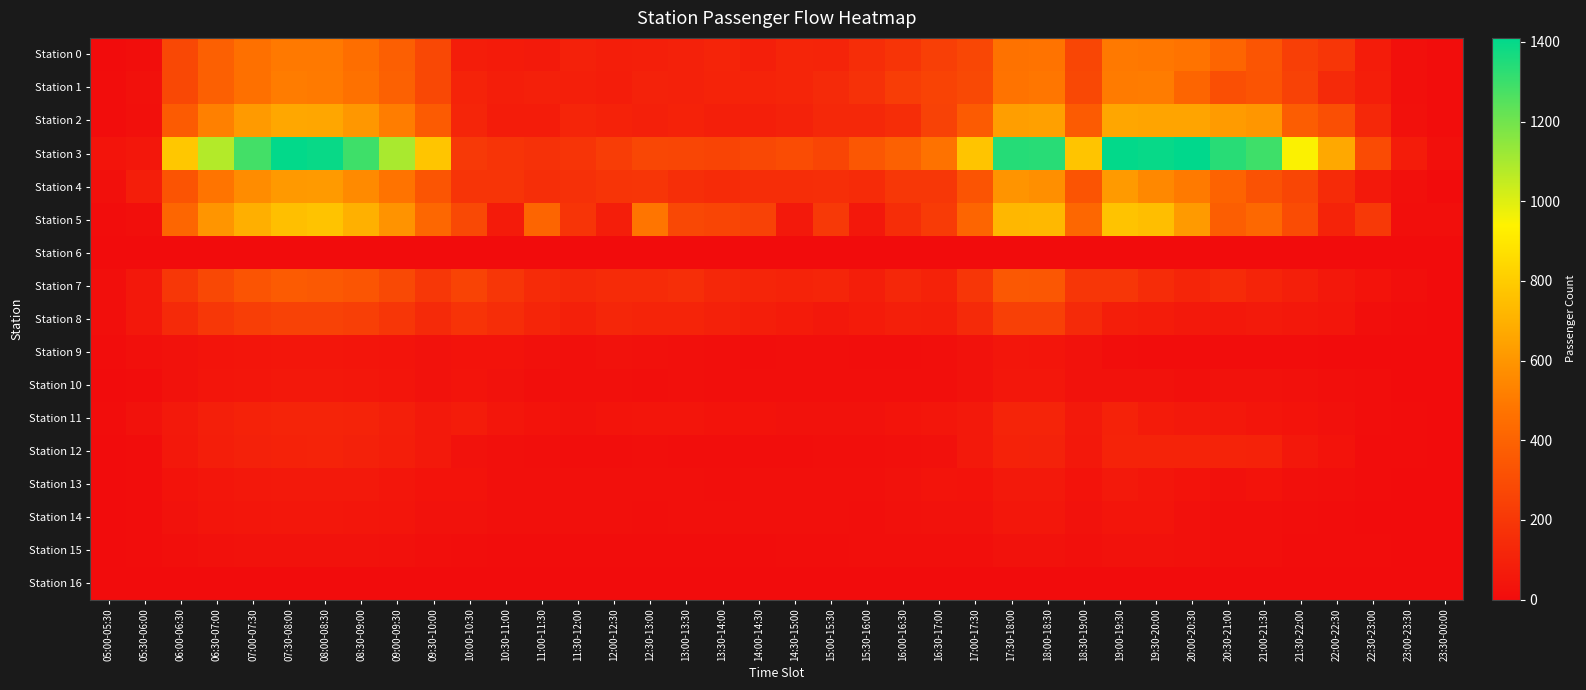

Reading left to right, transcribe all the data shown in this chart.

Station 0: 05:00-05:30=1	05:30-06:00=11	06:00-06:30=274	06:30-07:00=387	07:00-07:30=460	07:30-08:00=493	08:00-08:30=493	08:30-09:00=453	09:00-09:30=383	09:30-10:00=275	10:00-10:30=79	10:30-11:00=69	11:00-11:30=66	11:30-12:00=95	12:00-12:30=84	12:30-13:00=86	13:00-13:30=96	13:30-14:00=112	14:00-14:30=86	14:30-15:00=118	15:00-15:30=108	15:30-16:00=149	16:00-16:30=186	16:30-17:00=234	17:00-17:30=272	17:30-18:00=470	18:00-18:30=473	18:30-19:00=269	19:00-19:30=493	19:30-20:00=490	20:00-20:30=472	20:30-21:00=409	21:00-21:30=334	21:30-22:00=235	22:00-22:30=191	22:30-23:00=77	23:00-23:30=17	23:30-00:00=4
Station 1: 05:00-05:30=6	05:30-06:00=24	06:00-06:30=278	06:30-07:00=388	07:00-07:30=460	07:30-08:00=505	08:00-08:30=501	08:30-09:00=468	09:00-09:30=393	09:30-10:00=275	10:00-10:30=106	10:30-11:00=83	11:00-11:30=92	11:30-12:00=88	12:00-12:30=78	12:30-13:00=100	13:00-13:30=99	13:30-14:00=106	14:00-14:30=106	14:30-15:00=116	15:00-15:30=136	15:30-16:00=170	16:00-16:30=225	16:30-17:00=253	17:00-17:30=279	17:30-18:00=476	18:00-18:30=482	18:30-19:00=278	19:00-19:30=502	19:30-20:00=507	20:00-20:30=408	20:30-21:00=307	21:00-21:30=328	21:30-22:00=246	22:00-22:30=136	22:30-23:00=80	23:00-23:30=17	23:30-00:00=3
Station 2: 05:00-05:30=6	05:30-06:00=17	06:00-06:30=366	06:30-07:00=522	07:00-07:30=618	07:30-08:00=666	08:00-08:30=663	08:30-09:00=605	09:00-09:30=512	09:30-10:00=362	10:00-10:30=115	10:30-11:00=76	11:00-11:30=72	11:30-12:00=113	12:00-12:30=104	12:30-13:00=92	13:00-13:30=103	13:30-14:00=89	14:00-14:30=86	14:30-15:00=100	15:00-15:30=129	15:30-16:00=132	16:00-16:30=150	16:30-17:00=246	17:00-17:30=365	17:30-18:00=633	18:00-18:30=638	18:30-19:00=364	19:00-19:30=663	19:30-20:00=655	20:00-20:30=653	20:30-21:00=620	21:00-21:30=602	21:30-22:00=373	22:00-22:30=306	22:30-23:00=129	23:00-23:30=24	23:30-00:00=7
Station 3: 05:00-05:30=36	05:30-06:00=52	06:00-06:30=780	06:30-07:00=1078	07:00-07:30=1286	07:30-08:00=1403	08:00-08:30=1392	08:30-09:00=1294	09:00-09:30=1097	09:30-10:00=776	10:00-10:30=209	10:30-11:00=184	11:00-11:30=170	11:30-12:00=186	12:00-12:30=226	12:30-13:00=270	13:00-13:30=269	13:30-14:00=258	14:00-14:30=273	14:30-15:00=294	15:00-15:30=262	15:30-16:00=342	16:00-16:30=392	16:30-17:00=469	17:00-17:30=771	17:30-18:00=1339	18:00-18:30=1335	18:30-19:00=769	19:00-19:30=1402	19:30-20:00=1395	20:00-20:30=1410	20:30-21:00=1334	21:00-21:30=1292	21:30-22:00=945	22:00-22:30=667	22:30-23:00=287	23:00-23:30=72	23:30-00:00=20
Station 4: 05:00-05:30=20	05:30-06:00=82	06:00-06:30=332	06:30-07:00=479	07:00-07:30=567	07:30-08:00=613	08:00-08:30=616	08:30-09:00=559	09:00-09:30=476	09:30-10:00=335	10:00-10:30=185	10:30-11:00=187	11:00-11:30=158	11:30-12:00=163	12:00-12:30=182	12:30-13:00=188	13:00-13:30=157	13:30-14:00=144	14:00-14:30=149	14:30-15:00=152	15:00-15:30=155	15:30-16:00=142	16:00-16:30=199	16:30-17:00=201	17:00-17:30=331	17:30-18:00=593	18:00-18:30=576	18:30-19:00=331	19:00-19:30=617	19:30-20:00=553	20:00-20:30=499	20:30-21:00=402	21:00-21:30=321	21:30-22:00=266	22:00-22:30=143	22:30-23:00=62	23:00-23:30=20	23:30-00:00=1
Station 5: 05:00-05:30=7	05:30-06:00=13	06:00-06:30=414	06:30-07:00=598	07:00-07:30=693	07:30-08:00=754	08:00-08:30=767	08:30-09:00=699	09:00-09:30=590	09:30-10:00=420	10:00-10:30=283	10:30-11:00=71	11:00-11:30=411	11:30-12:00=184	12:00-12:30=83	12:30-13:00=480	13:00-13:30=276	13:30-14:00=262	14:00-14:30=246	14:30-15:00=63	15:00-15:30=209	15:30-16:00=56	16:00-16:30=153	16:30-17:00=217	17:00-17:30=413	17:30-18:00=724	18:00-18:30=726	18:30-19:00=421	19:00-19:30=767	19:30-20:00=750	20:00-20:30=618	20:30-21:00=375	21:00-21:30=424	21:30-22:00=292	22:00-22:30=106	22:30-23:00=207	23:00-23:30=13	23:30-00:00=13
Station 6: 05:00-05:30=0	05:30-06:00=0	06:00-06:30=0	06:30-07:00=0	07:00-07:30=0	07:30-08:00=0	08:00-08:30=0	08:30-09:00=0	09:00-09:30=0	09:30-10:00=0	10:00-10:30=0	10:30-11:00=0	11:00-11:30=0	11:30-12:00=0	12:00-12:30=0	12:30-13:00=0	13:00-13:30=0	13:30-14:00=0	14:00-14:30=0	14:30-15:00=0	15:00-15:30=0	15:30-16:00=0	16:00-16:30=0	16:30-17:00=0	17:00-17:30=0	17:30-18:00=0	18:00-18:30=0	18:30-19:00=0	19:00-19:30=0	19:30-20:00=0	20:00-20:30=0	20:30-21:00=0	21:00-21:30=0	21:30-22:00=0	22:00-22:30=0	22:30-23:00=0	23:00-23:30=0	23:30-00:00=0
Station 7: 05:00-05:30=14	05:30-06:00=57	06:00-06:30=200	06:30-07:00=277	07:00-07:30=332	07:30-08:00=363	08:00-08:30=355	08:30-09:00=338	09:00-09:30=280	09:30-10:00=196	10:00-10:30=253	10:30-11:00=194	11:00-11:30=142	11:30-12:00=132	12:00-12:30=145	12:30-13:00=144	13:00-13:30=155	13:30-14:00=124	14:00-14:30=116	14:30-15:00=107	15:00-15:30=113	15:30-16:00=84	16:00-16:30=123	16:30-17:00=103	17:00-17:30=195	17:30-18:00=349	18:00-18:30=344	18:30-19:00=195	19:00-19:30=195	19:30-20:00=147	20:00-20:30=117	20:30-21:00=141	21:00-21:30=110	21:30-22:00=86	22:00-22:30=54	22:30-23:00=31	23:00-23:30=15	23:30-00:00=2
Station 8: 05:00-05:30=12	05:30-06:00=57	06:00-06:30=139	06:30-07:00=197	07:00-07:30=231	07:30-08:00=248	08:00-08:30=250	08:30-09:00=233	09:00-09:30=192	09:30-10:00=136	10:00-10:30=178	10:30-11:00=150	11:00-11:30=116	11:30-12:00=93	12:00-12:30=121	12:30-13:00=108	13:00-13:30=110	13:30-14:00=95	14:00-14:30=80	14:30-15:00=67	15:00-15:30=57	15:30-16:00=68	16:00-16:30=86	16:30-17:00=82	17:00-17:30=137	17:30-18:00=242	18:00-18:30=241	18:30-19:00=139	19:00-19:30=85	19:30-20:00=77	20:00-20:30=63	20:30-21:00=55	21:00-21:30=66	21:30-22:00=55	22:00-22:30=47	22:30-23:00=13	23:00-23:30=4	23:30-00:00=0
Station 9: 05:00-05:30=6	05:30-06:00=21	06:00-06:30=25	06:30-07:00=36	07:00-07:30=42	07:30-08:00=46	08:00-08:30=46	08:30-09:00=43	09:00-09:30=36	09:30-10:00=25	10:00-10:30=32	10:30-11:00=32	11:00-11:30=23	11:30-12:00=21	12:00-12:30=25	12:30-13:00=23	13:00-13:30=19	13:30-14:00=12	14:00-14:30=11	14:30-15:00=13	15:00-15:30=14	15:30-16:00=9	16:00-16:30=9	16:30-17:00=12	17:00-17:30=25	17:30-18:00=45	18:00-18:30=44	18:30-19:00=25	19:00-19:30=9	19:30-20:00=6	20:00-20:30=7	20:30-21:00=4	21:00-21:30=4	21:30-22:00=4	22:00-22:30=1	22:30-23:00=1	23:00-23:30=0	23:30-00:00=1
Station 10: 05:00-05:30=2	05:30-06:00=5	06:00-06:30=29	06:30-07:00=42	07:00-07:30=49	07:30-08:00=54	08:00-08:30=53	08:30-09:00=50	09:00-09:30=41	09:30-10:00=29	10:00-10:30=37	10:30-11:00=27	11:00-11:30=14	11:30-12:00=18	12:00-12:30=21	12:30-13:00=16	13:00-13:30=19	13:30-14:00=15	14:00-14:30=12	14:30-15:00=16	15:00-15:30=15	15:30-16:00=12	16:00-16:30=16	16:30-17:00=15	17:00-17:30=29	17:30-18:00=51	18:00-18:30=51	18:30-19:00=29	19:00-19:30=30	19:30-20:00=25	20:00-20:30=22	20:30-21:00=25	21:00-21:30=25	21:30-22:00=24	22:00-22:30=14	22:30-23:00=9	23:00-23:30=1	23:30-00:00=1
Station 11: 05:00-05:30=5	05:30-06:00=26	06:00-06:30=61	06:30-07:00=87	07:00-07:30=104	07:30-08:00=111	08:00-08:30=112	08:30-09:00=105	09:00-09:30=86	09:30-10:00=61	10:00-10:30=77	10:30-11:00=48	11:00-11:30=35	11:30-12:00=28	12:00-12:30=37	12:30-13:00=39	13:00-13:30=40	13:30-14:00=32	14:00-14:30=35	14:30-15:00=30	15:00-15:30=27	15:30-16:00=26	16:00-16:30=38	16:30-17:00=47	17:00-17:30=61	17:30-18:00=108	18:00-18:30=108	18:30-19:00=61	19:00-19:30=103	19:30-20:00=70	20:00-20:30=60	20:30-21:00=54	21:00-21:30=41	21:30-22:00=33	22:00-22:30=23	22:30-23:00=9	23:00-23:30=3	23:30-00:00=1
Station 12: 05:00-05:30=2	05:30-06:00=5	06:00-06:30=57	06:30-07:00=80	07:00-07:30=98	07:30-08:00=104	08:00-08:30=105	08:30-09:00=99	09:00-09:30=80	09:30-10:00=59	10:00-10:30=29	10:30-11:00=21	11:00-11:30=14	11:30-12:00=9	12:00-12:30=11	12:30-13:00=12	13:00-13:30=10	13:30-14:00=10	14:00-14:30=11	14:30-15:00=10	15:00-15:30=12	15:30-16:00=15	16:00-16:30=22	16:30-17:00=24	17:00-17:30=58	17:30-18:00=102	18:00-18:30=101	18:30-19:00=57	19:00-19:30=106	19:30-20:00=106	20:00-20:30=105	20:30-21:00=105	21:00-21:30=104	21:30-22:00=56	22:00-22:30=32	22:30-23:00=6	23:00-23:30=3	23:30-00:00=0
Station 13: 05:00-05:30=2	05:30-06:00=6	06:00-06:30=34	06:30-07:00=48	07:00-07:30=57	07:30-08:00=60	08:00-08:30=60	08:30-09:00=58	09:00-09:30=47	09:30-10:00=34	10:00-10:30=32	10:30-11:00=19	11:00-11:30=17	11:30-12:00=17	12:00-12:30=20	12:30-13:00=17	13:00-13:30=20	13:30-14:00=16	14:00-14:30=17	14:30-15:00=18	15:00-15:30=17	15:30-16:00=22	16:00-16:30=28	16:30-17:00=37	17:00-17:30=34	17:30-18:00=59	18:00-18:30=58	18:30-19:00=33	19:00-19:30=60	19:30-20:00=45	20:00-20:30=31	20:30-21:00=24	21:00-21:30=33	21:30-22:00=20	22:00-22:30=13	22:30-23:00=5	23:00-23:30=2	23:30-00:00=1
Station 14: 05:00-05:30=1	05:30-06:00=7	06:00-06:30=28	06:30-07:00=40	07:00-07:30=48	07:30-08:00=51	08:00-08:30=51	08:30-09:00=47	09:00-09:30=39	09:30-10:00=28	10:00-10:30=26	10:30-11:00=21	11:00-11:30=19	11:30-12:00=19	12:00-12:30=18	12:30-13:00=15	13:00-13:30=20	13:30-14:00=17	14:00-14:30=17	14:30-15:00=18	15:00-15:30=17	15:30-16:00=16	16:00-16:30=24	16:30-17:00=27	17:00-17:30=28	17:30-18:00=50	18:00-18:30=50	18:30-19:00=28	19:00-19:30=41	19:30-20:00=40	20:00-20:30=24	20:30-21:00=15	21:00-21:30=14	21:30-22:00=10	22:00-22:30=8	22:30-23:00=2	23:00-23:30=1	23:30-00:00=1
Station 15: 05:00-05:30=1	05:30-06:00=3	06:00-06:30=16	06:30-07:00=23	07:00-07:30=27	07:30-08:00=29	08:00-08:30=29	08:30-09:00=27	09:00-09:30=23	09:30-10:00=16	10:00-10:30=9	10:30-11:00=7	11:00-11:30=5	11:30-12:00=6	12:00-12:30=8	12:30-13:00=8	13:00-13:30=6	13:30-14:00=8	14:00-14:30=8	14:30-15:00=9	15:00-15:30=9	15:30-16:00=12	16:00-16:30=13	16:30-17:00=16	17:00-17:30=16	17:30-18:00=28	18:00-18:30=28	18:30-19:00=17	19:00-19:30=29	19:30-20:00=25	20:00-20:30=23	20:30-21:00=16	21:00-21:30=15	21:30-22:00=8	22:00-22:30=5	22:30-23:00=3	23:00-23:30=1	23:30-00:00=0
Station 16: 05:00-05:30=0	05:30-06:00=0	06:00-06:30=0	06:30-07:00=0	07:00-07:30=0	07:30-08:00=0	08:00-08:30=0	08:30-09:00=0	09:00-09:30=0	09:30-10:00=0	10:00-10:30=0	10:30-11:00=0	11:00-11:30=0	11:30-12:00=0	12:00-12:30=0	12:30-13:00=0	13:00-13:30=0	13:30-14:00=0	14:00-14:30=0	14:30-15:00=0	15:00-15:30=0	15:30-16:00=0	16:00-16:30=0	16:30-17:00=0	17:00-17:30=0	17:30-18:00=0	18:00-18:30=0	18:30-19:00=0	19:00-19:30=0	19:30-20:00=0	20:00-20:30=0	20:30-21:00=0	21:00-21:30=0	21:30-22:00=0	22:00-22:30=0	22:30-23:00=0	23:00-23:30=0	23:30-00:00=0